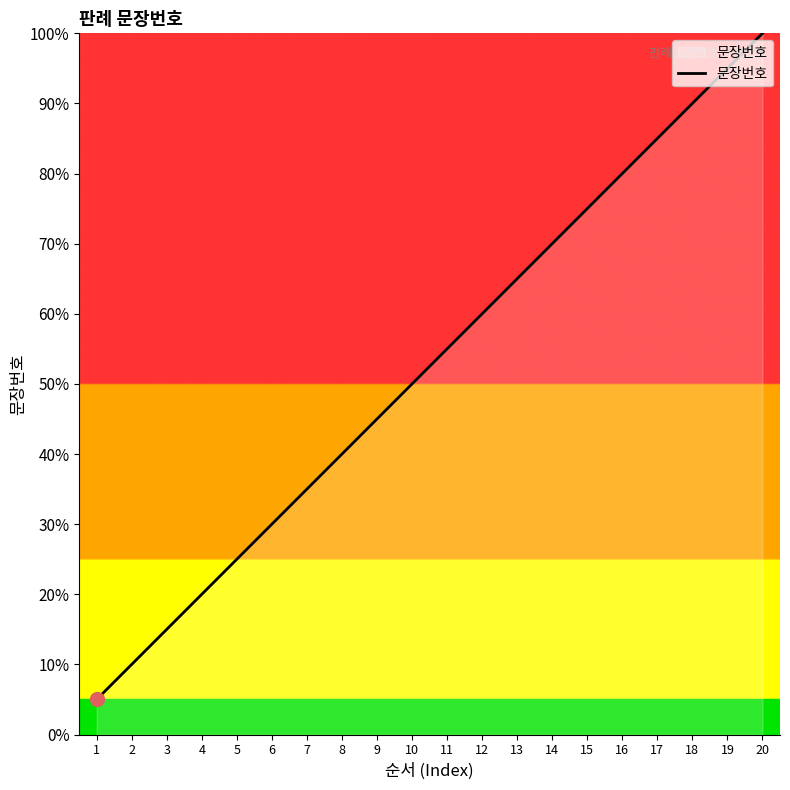

The value at 1 is 5.0. True or false?

True